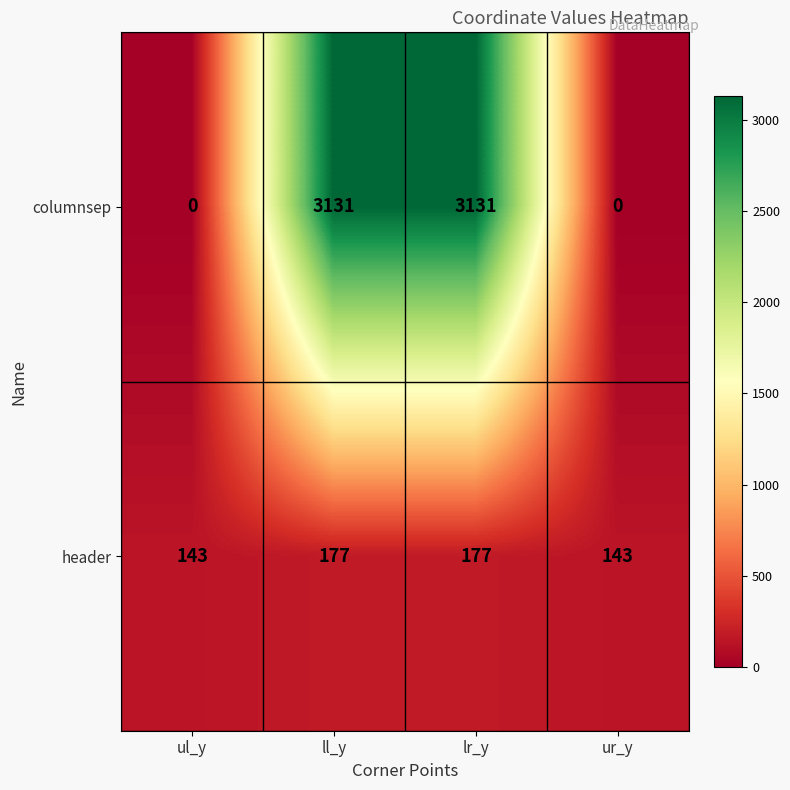

Reading left to right, transcribe all the data shown in this chart.

columnsep: 0	3131	3131	0
header: 143	177	177	143